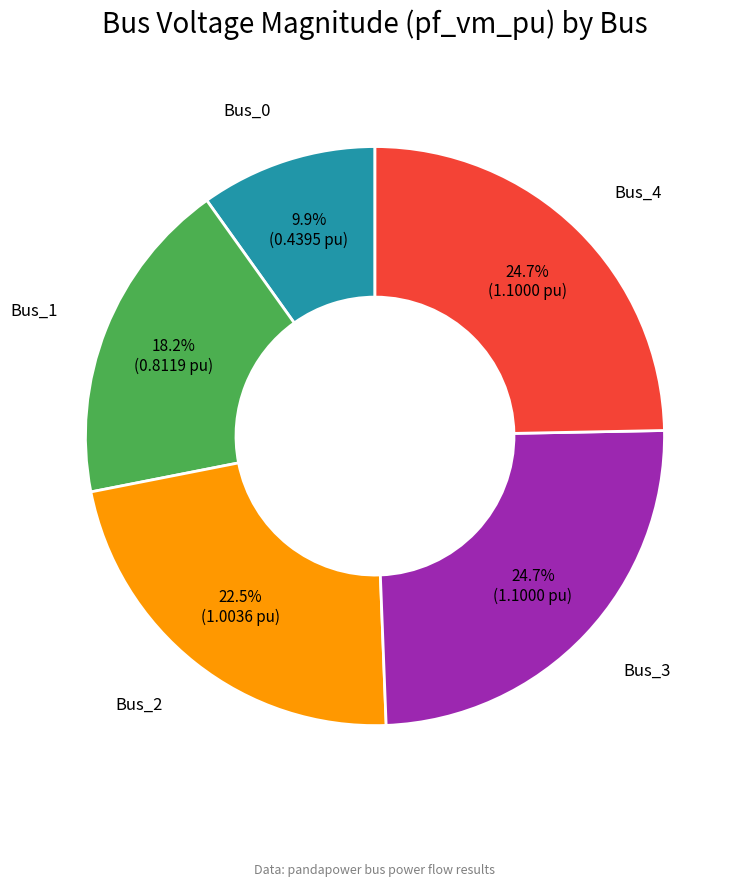

To the nearest percent, what is the difference between the largest and smallest slice percentages?

15%